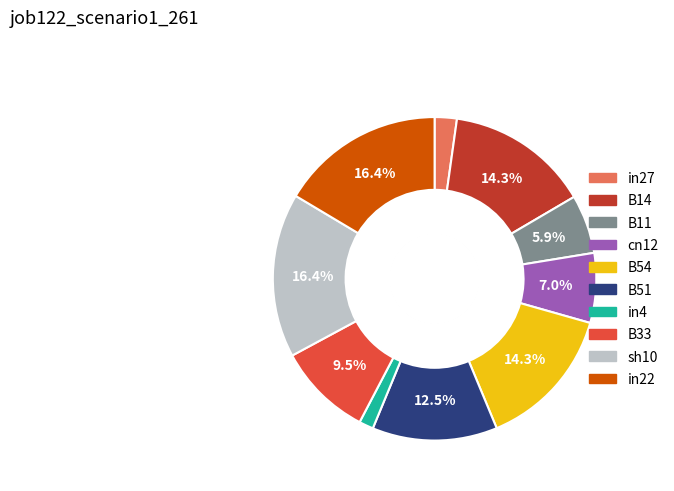

What percentage do cn12 and B14 together represent?

21.3%